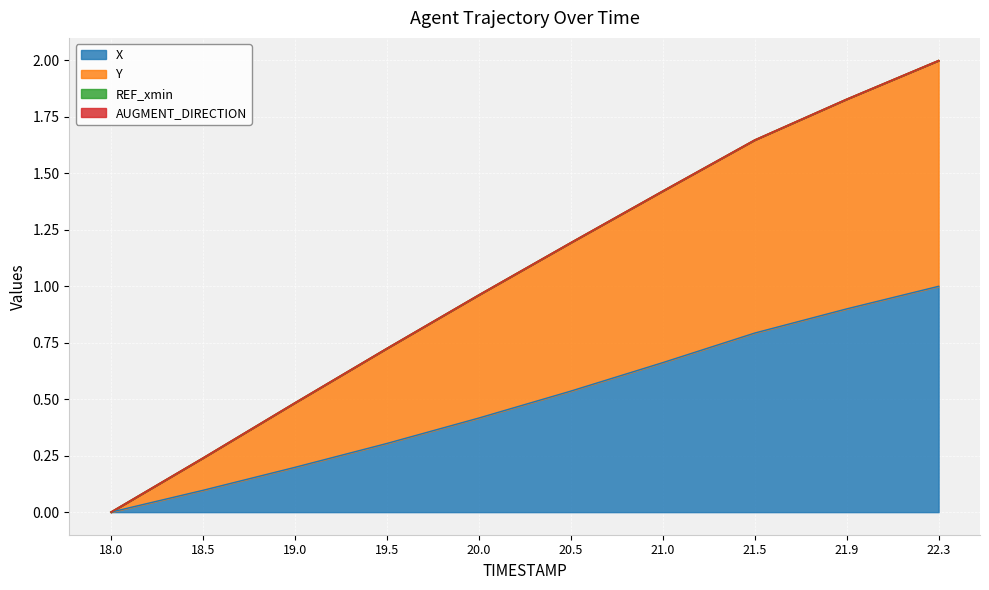

What is the label of the 3rd point from the left?

19.0